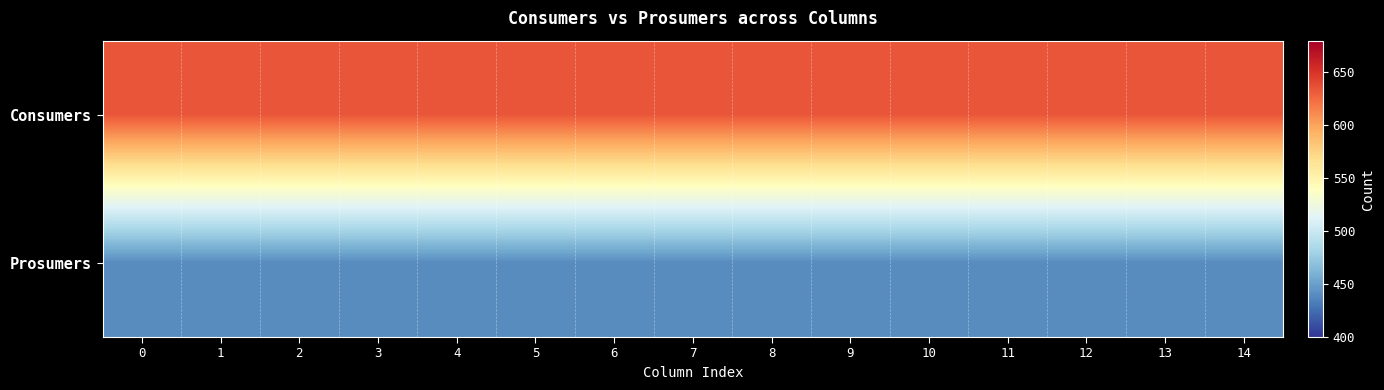

Reading left to right, transcribe all the data shown in this chart.

Consumers: 0=635	1=635	2=635	3=635	4=635	5=635	6=635	7=635	8=635	9=635	10=635	11=635	12=635	13=635	14=635
Prosumers: 0=440	1=440	2=440	3=440	4=440	5=440	6=440	7=440	8=440	9=440	10=440	11=440	12=440	13=440	14=440